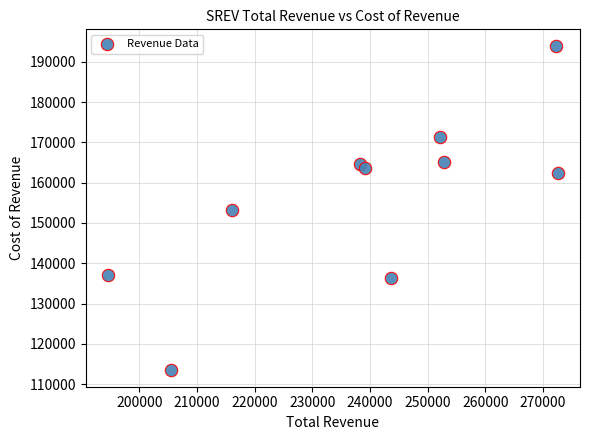

What is the average Y value?

156120